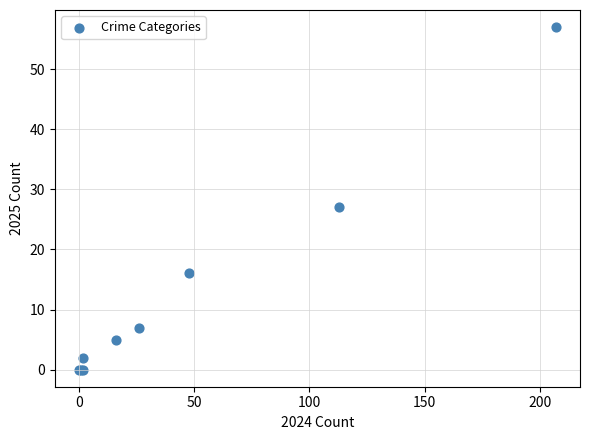

What Y value in the scatter plot is closest to 28?

27